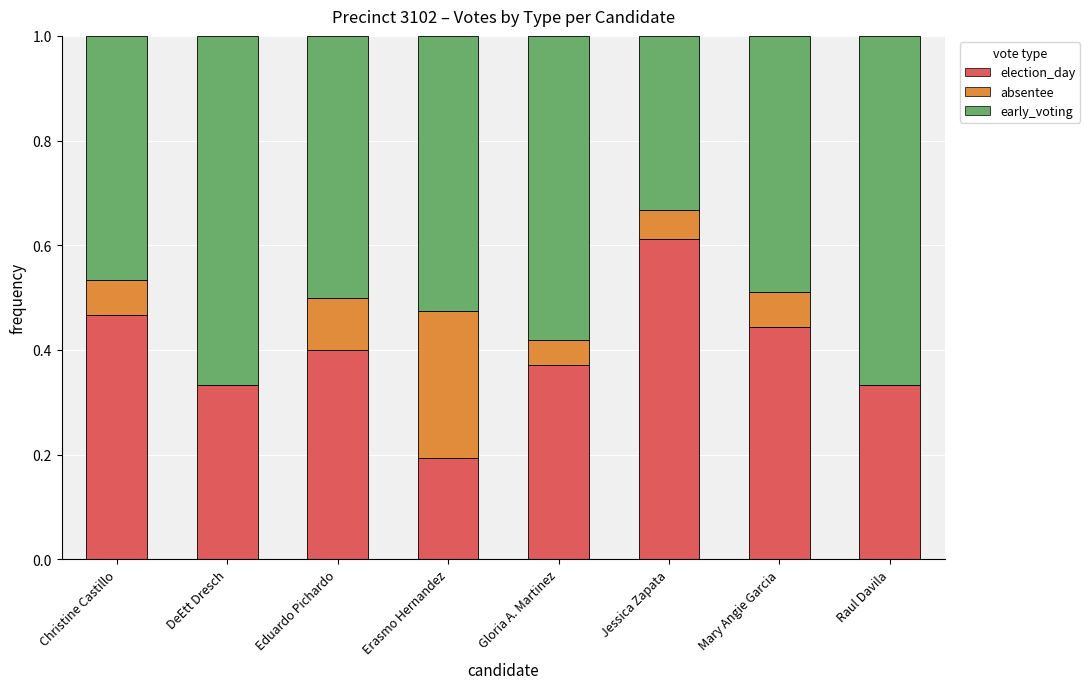

What is the total value across all series at Erasmo Hernandez?

1.0